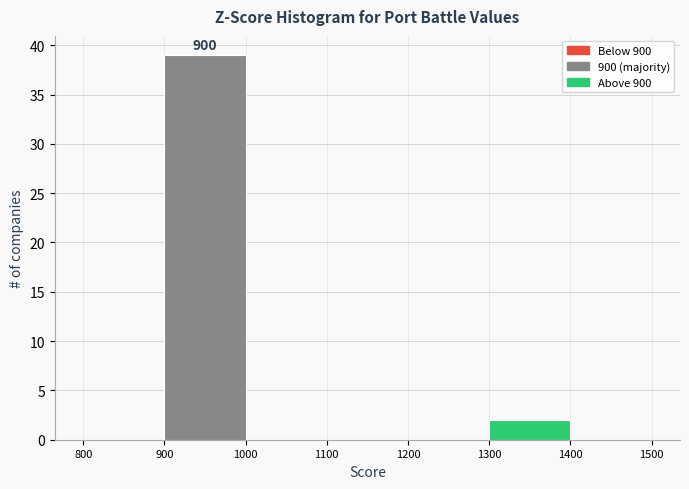

Over which range of the x-axis is the bar tallest?

900 to 1000